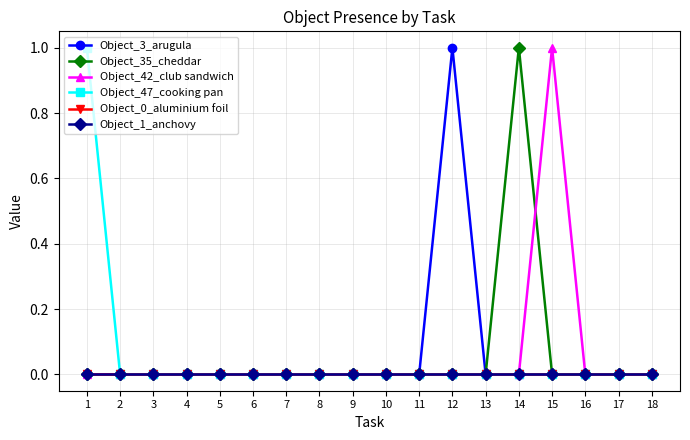

How many lines are shown in the chart?

6